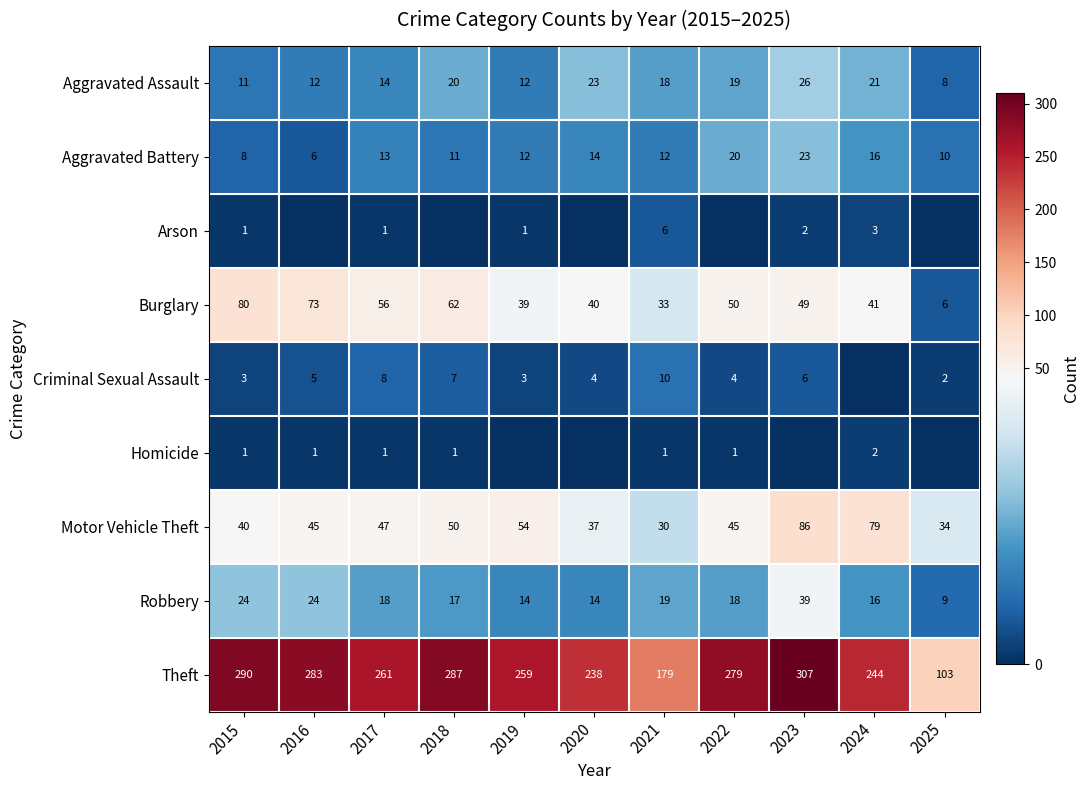

What is the total value across all series at 2015?

458